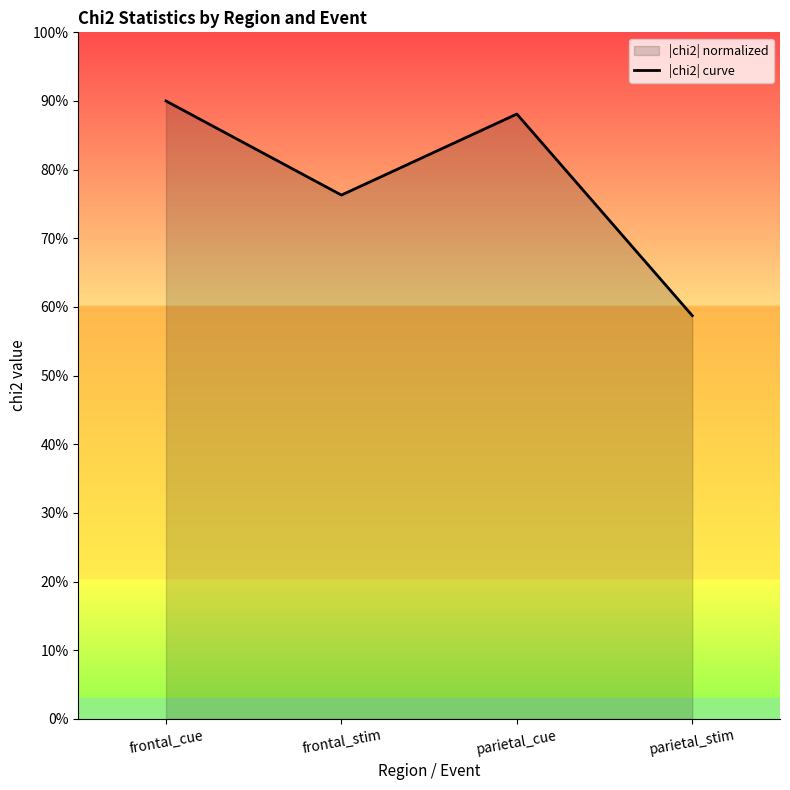

Reading left to right, extract all data points from this chart.

frontal_cue=450.0	frontal_stim=381.5	parietal_cue=440.5	parietal_stim=293.7